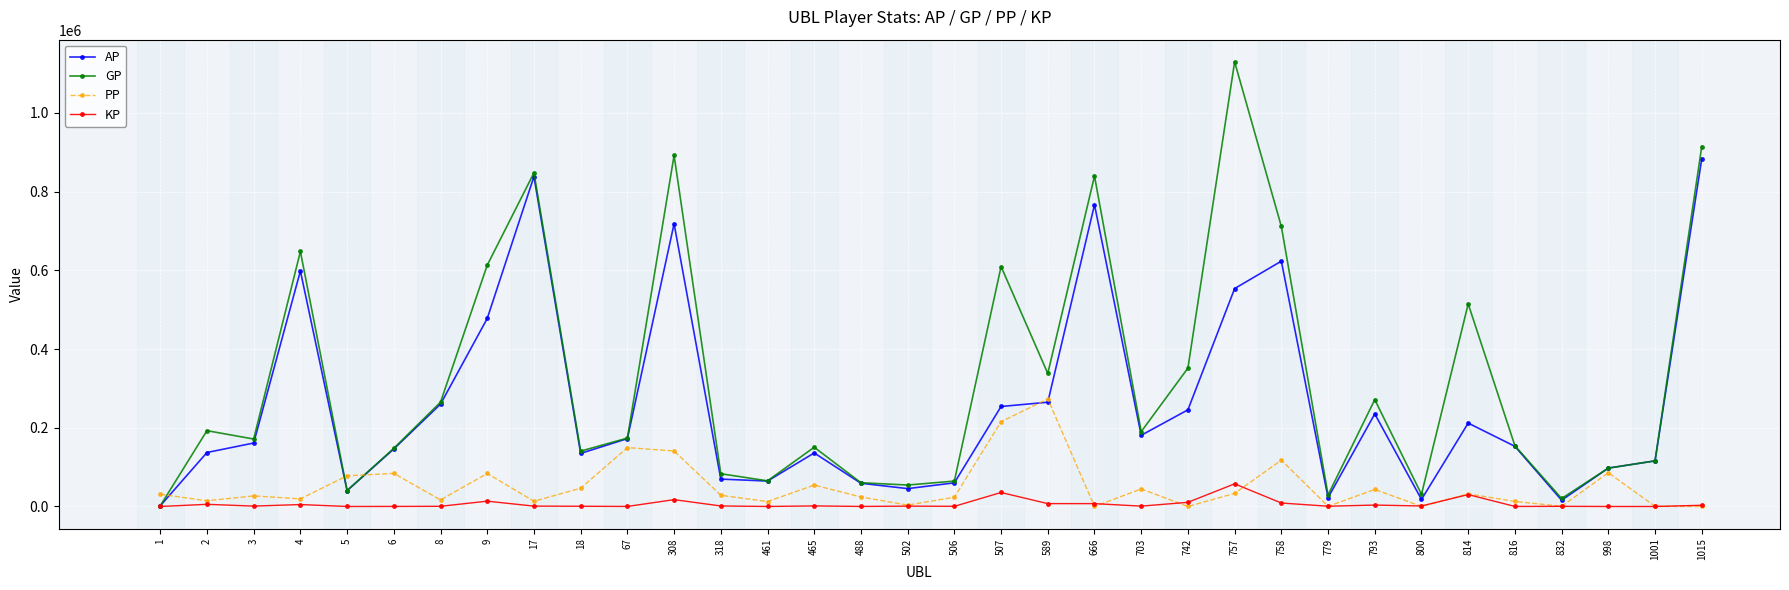

The AP series shows 260125.0 at 8. True or false?

True